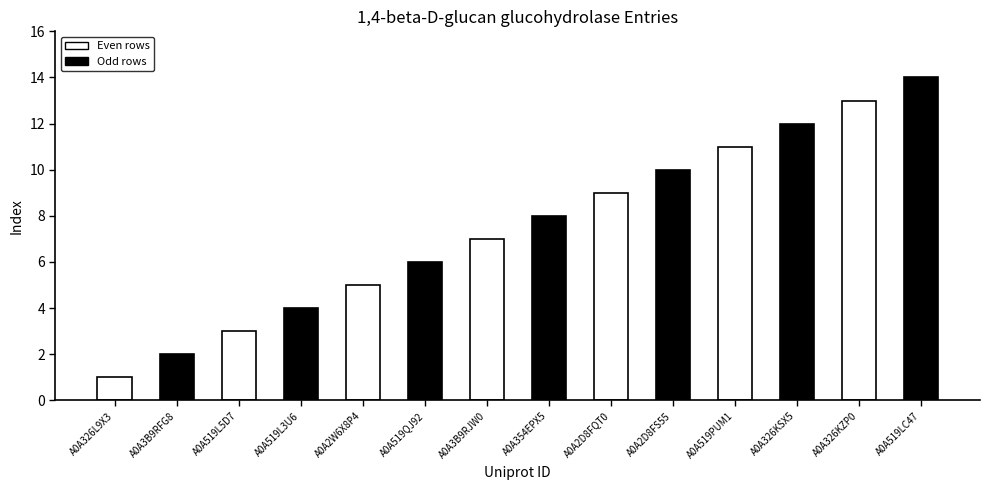

List the labels in order of value, smallest first.

A0A326L9X3, A0A3B9RFG8, A0A519L5D7, A0A519L3U6, A0A2W6X8P4, A0A519QJ92, A0A3B9RJW0, A0A354EPX5, A0A2D8FQT0, A0A2D8FS55, A0A519PUM1, A0A326KSX5, A0A326KZP0, A0A519LC47